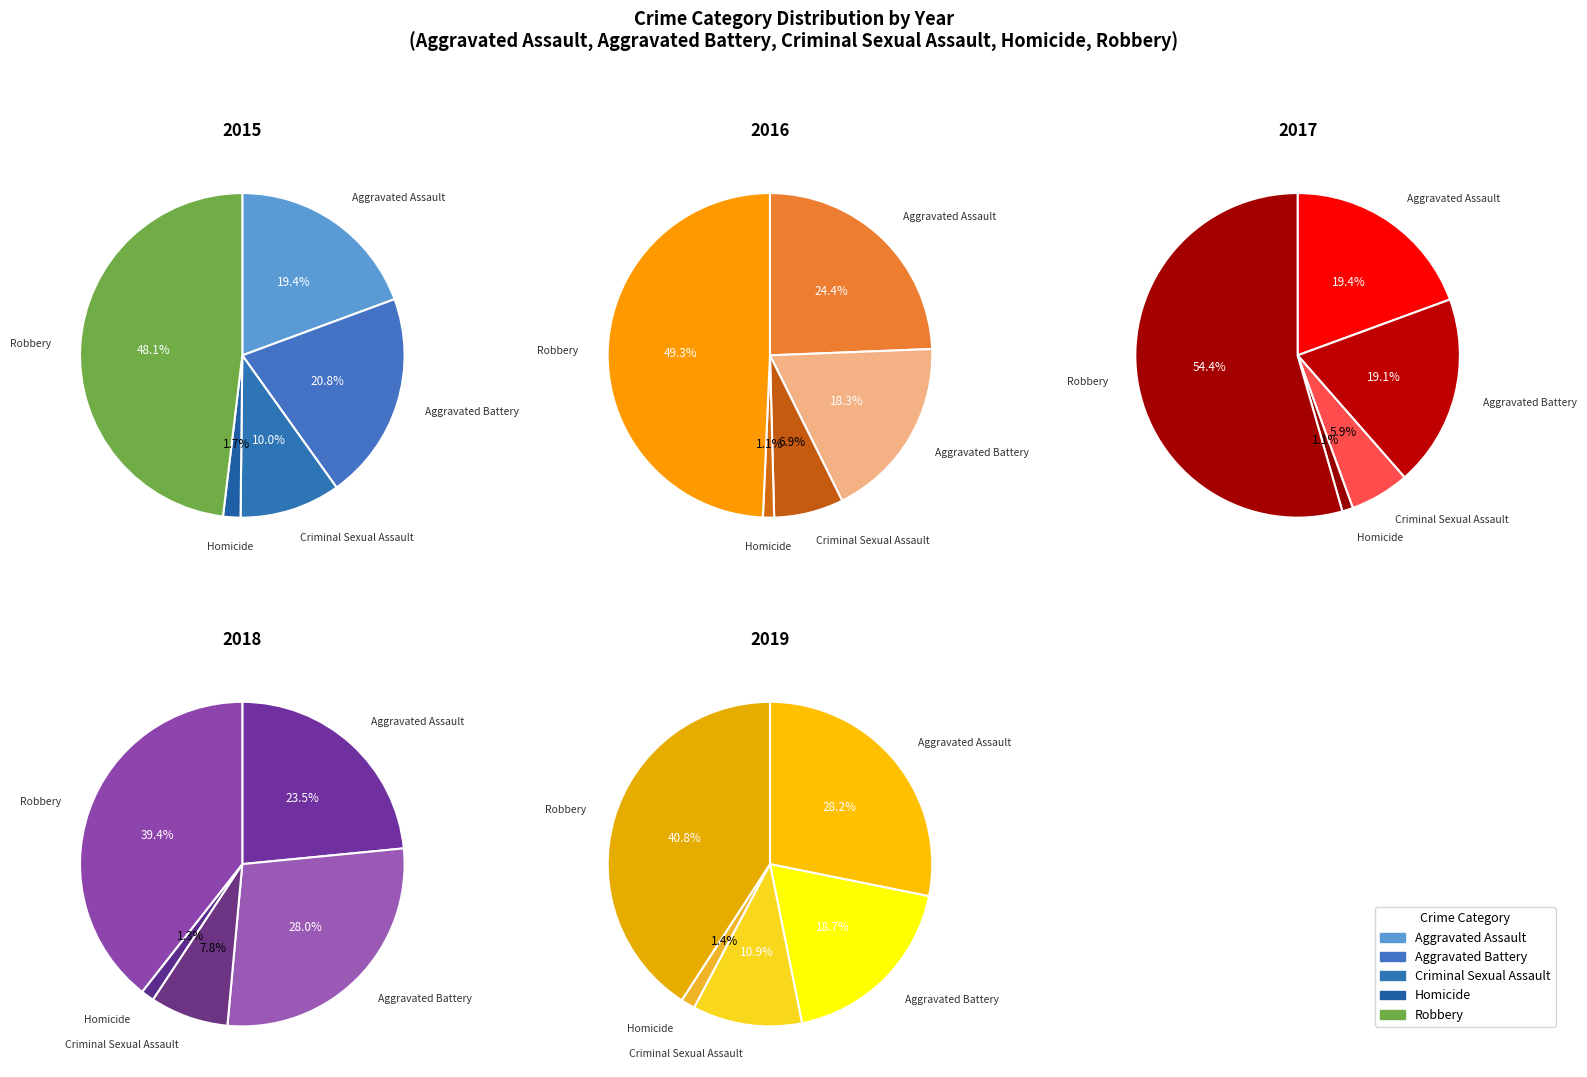

Which slice is the smallest?

Homicide